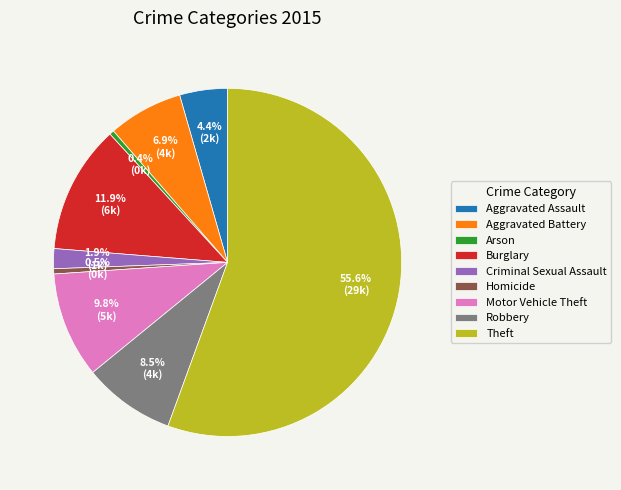

How much of the chart is everything except Homicide?

99.5%